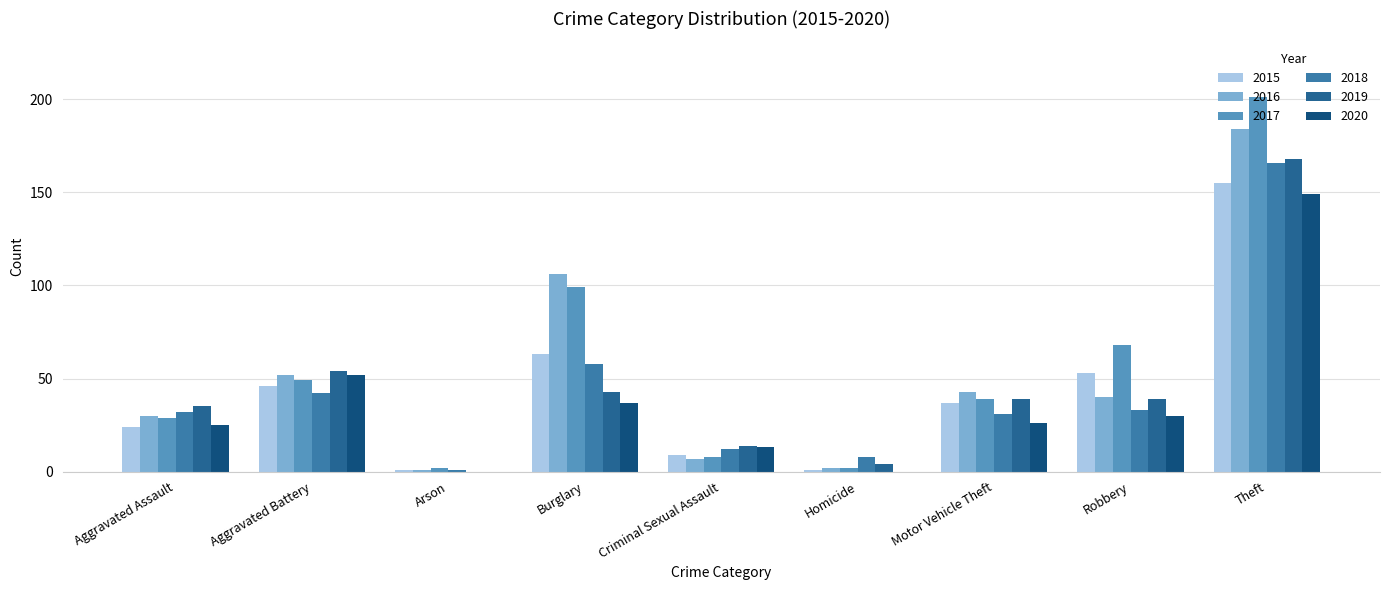

At which category is the sum across all series the highest?

Theft